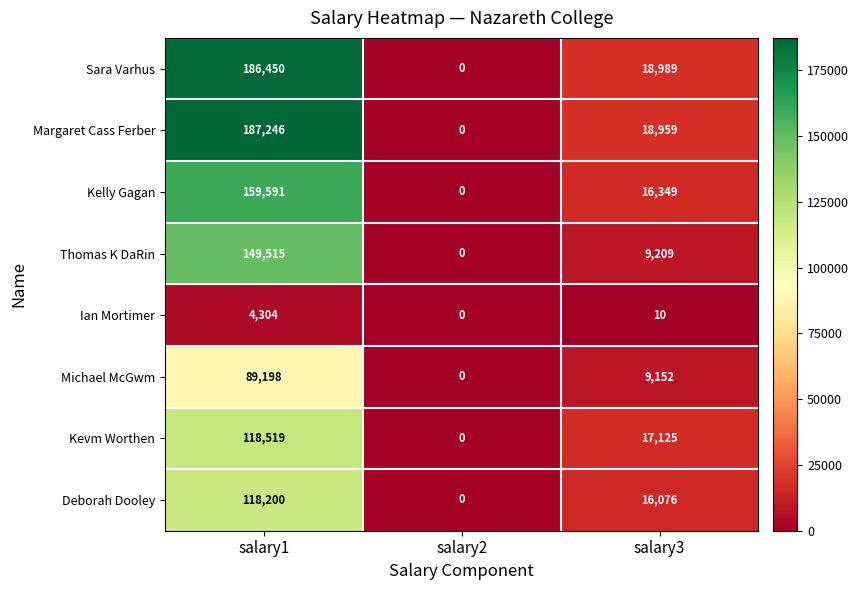

At which category is the sum across all series the highest?

salary1